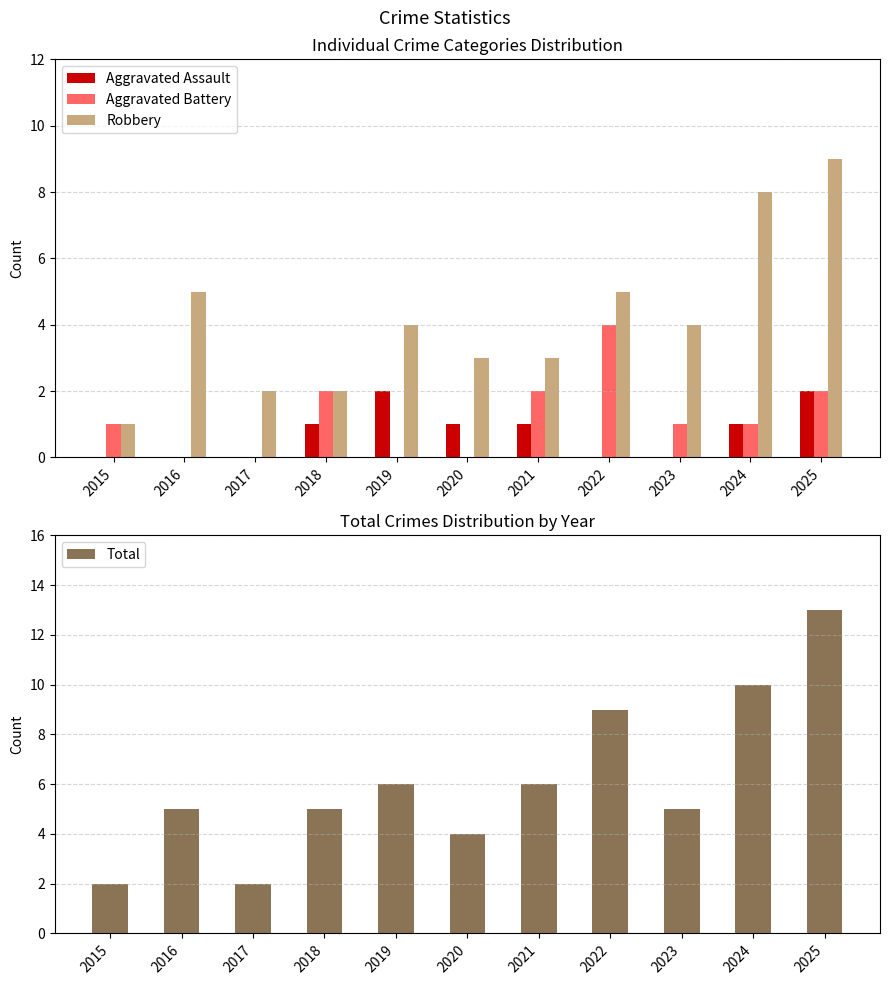

At which label is Robbery closest to 5?

2016